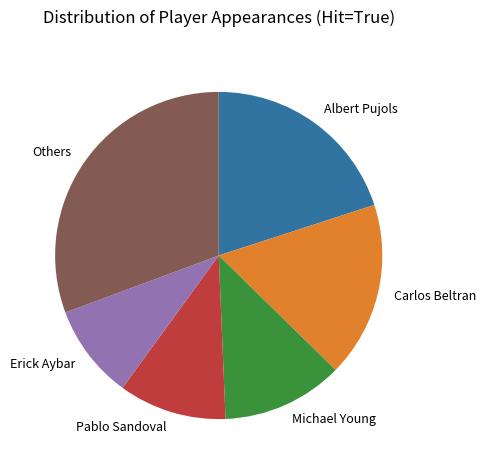

What is the ratio of the value at Pablo Sandoval to the value at Others?

0.3